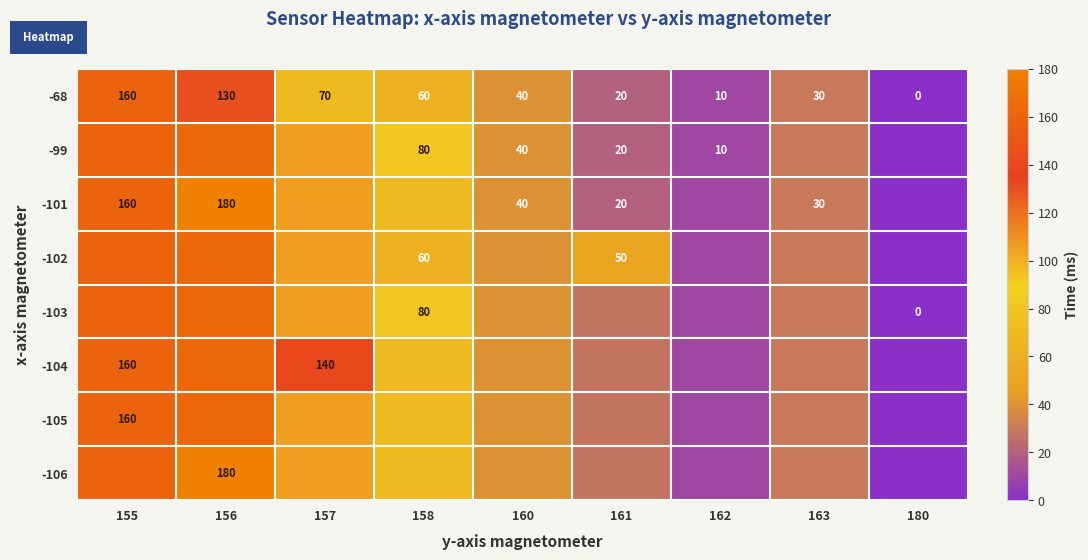

Count the number of categories in the chart.

9